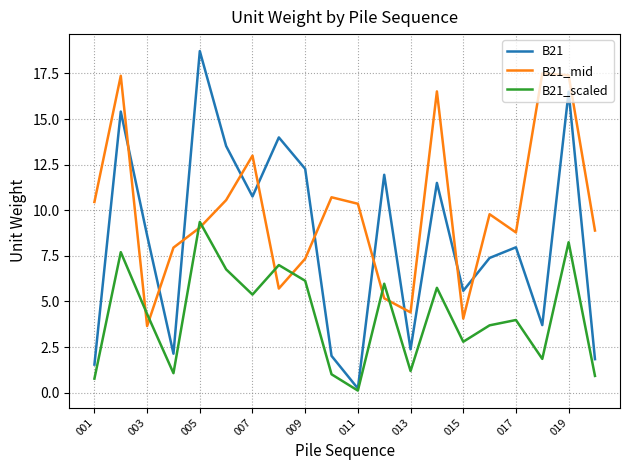

List the series in order of their overall mean, highest first.

B21_mid, B21, B21_scaled